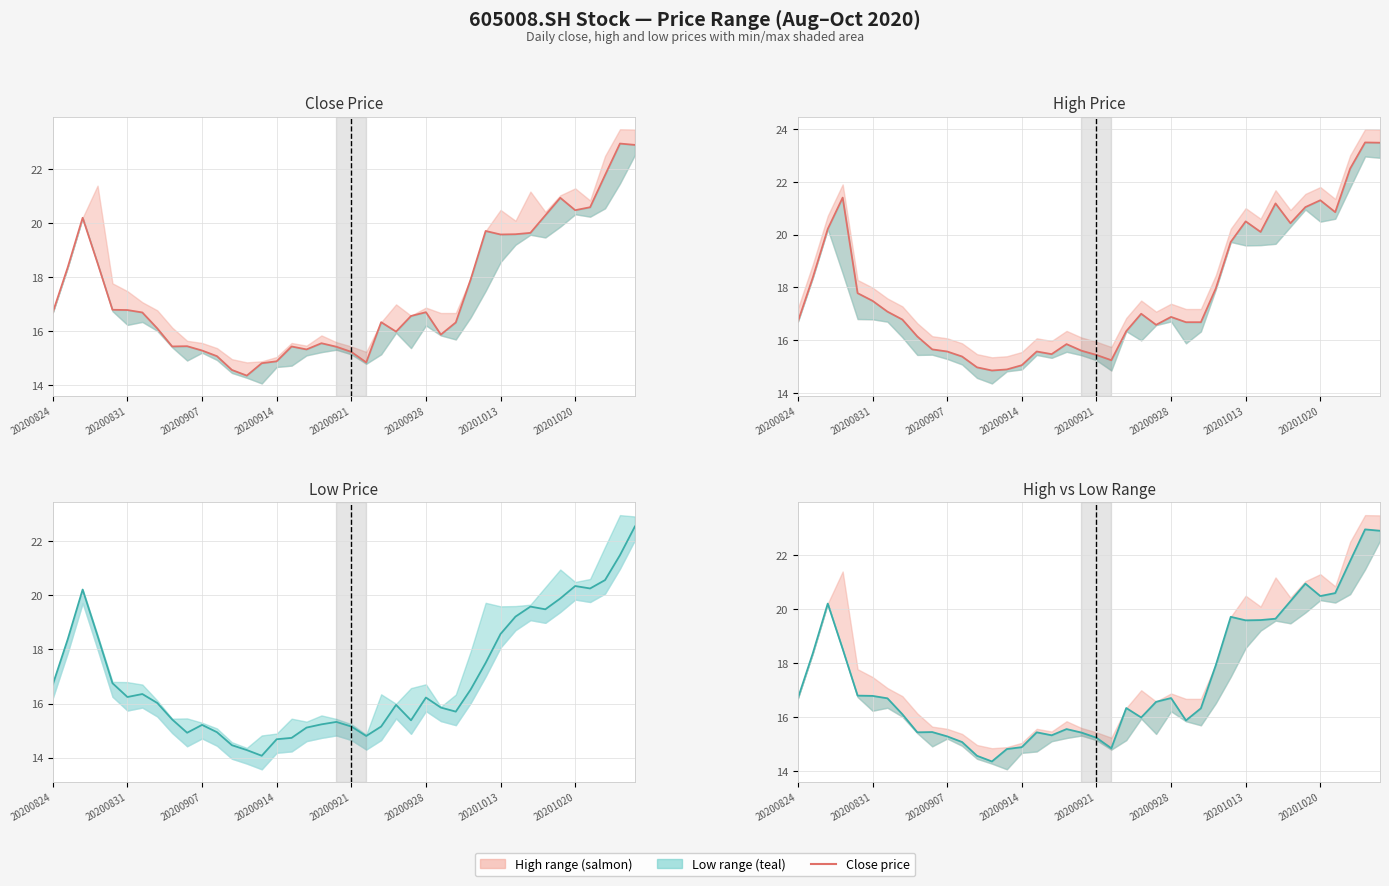

What is the value of the 19th point from the left?

15.6